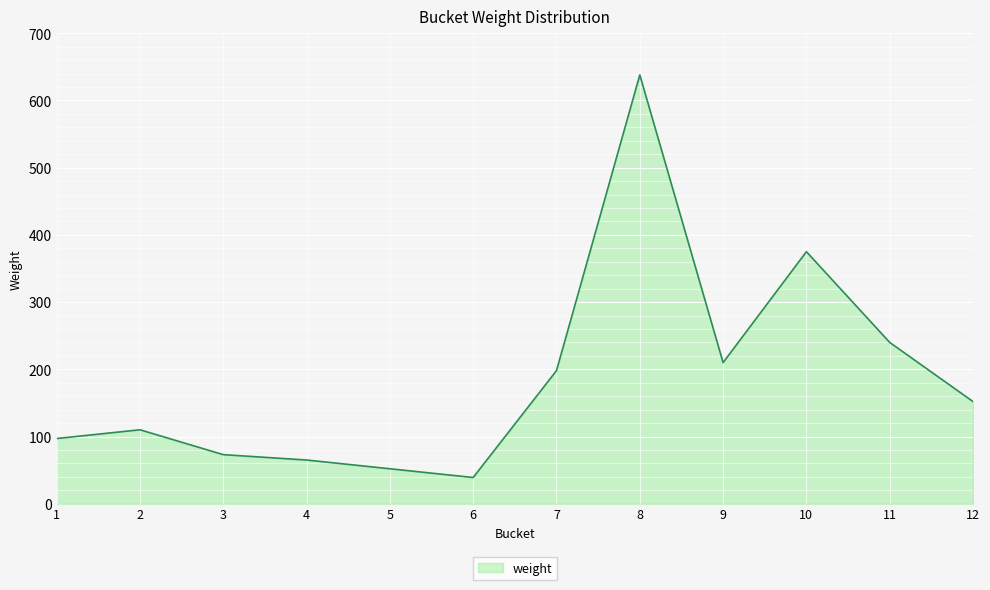

Rank the categories by value from lowest to highest.

6, 5, 4, 3, 1, 2, 12, 7, 9, 11, 10, 8